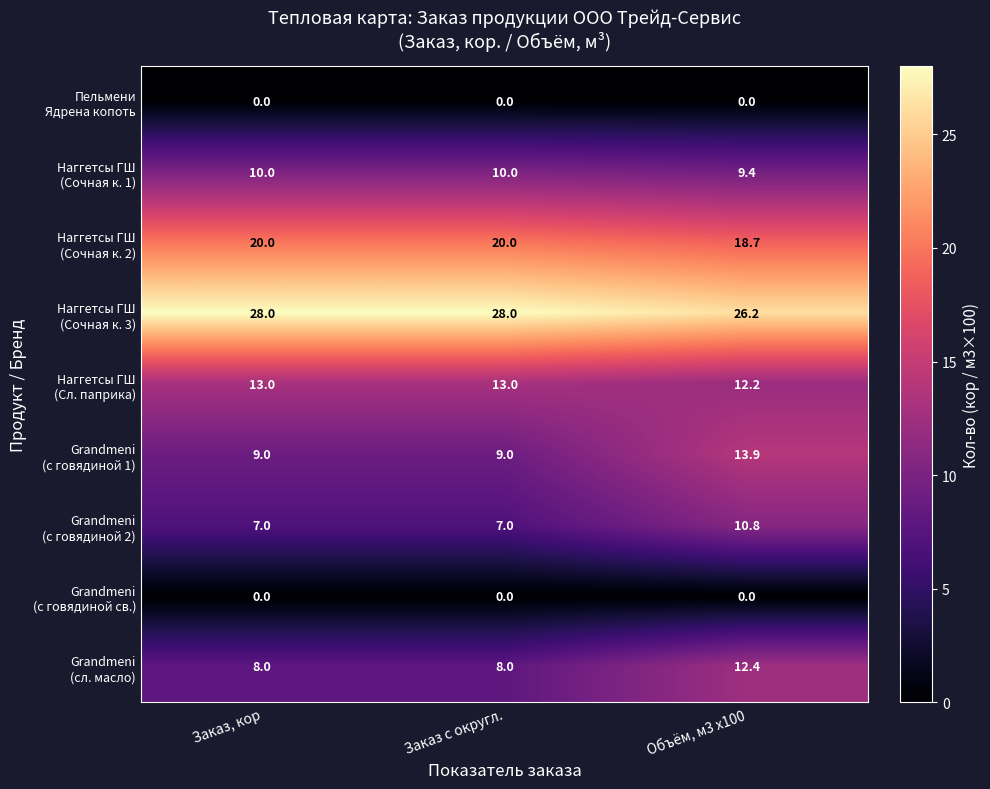

What is the total value across all series at Объём, м3 x100?

103.6